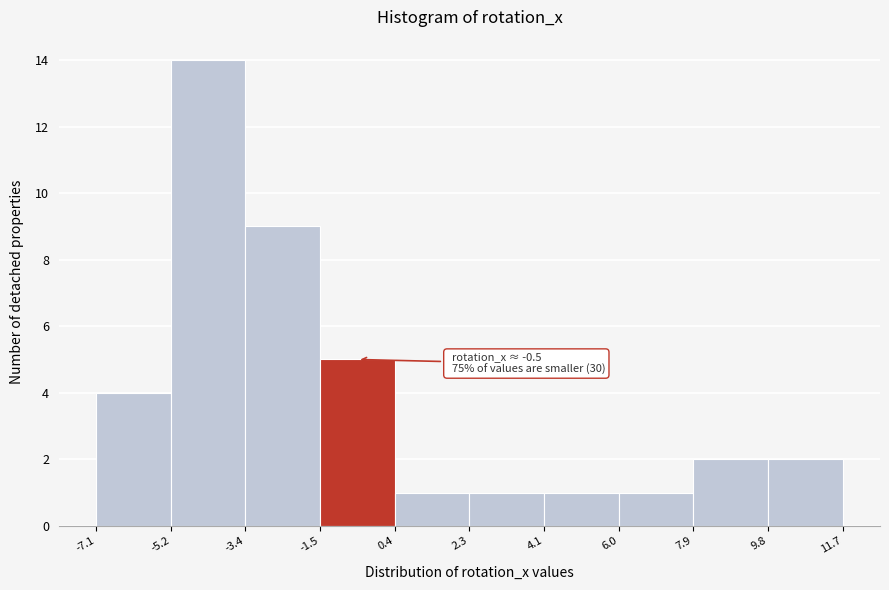

Which range on the x-axis has the tallest bar?

-5.2 to -3.4